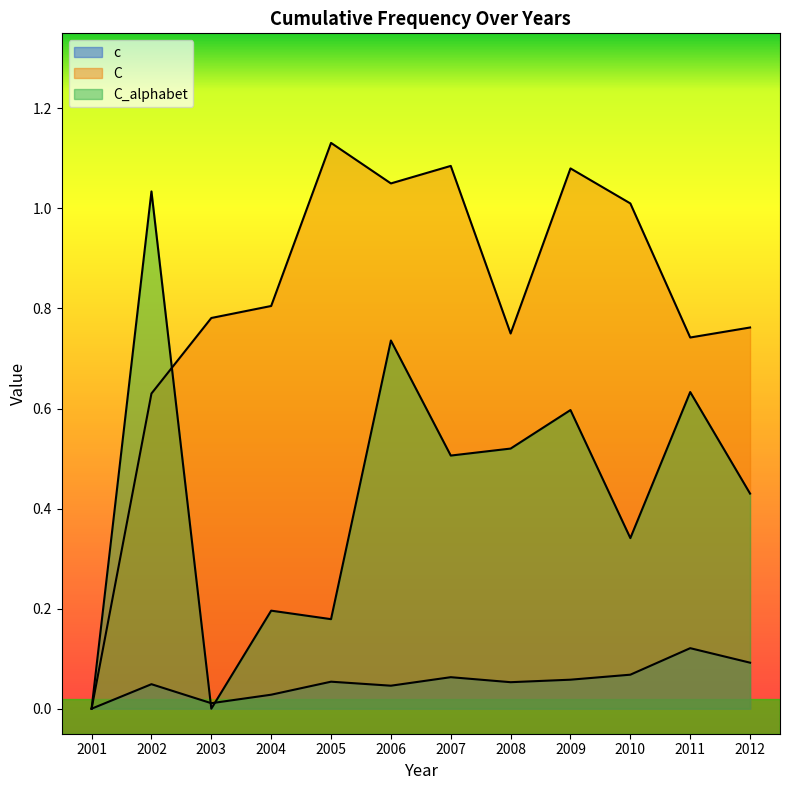

True or false: c and C_alphabet intersect in this chart.

True